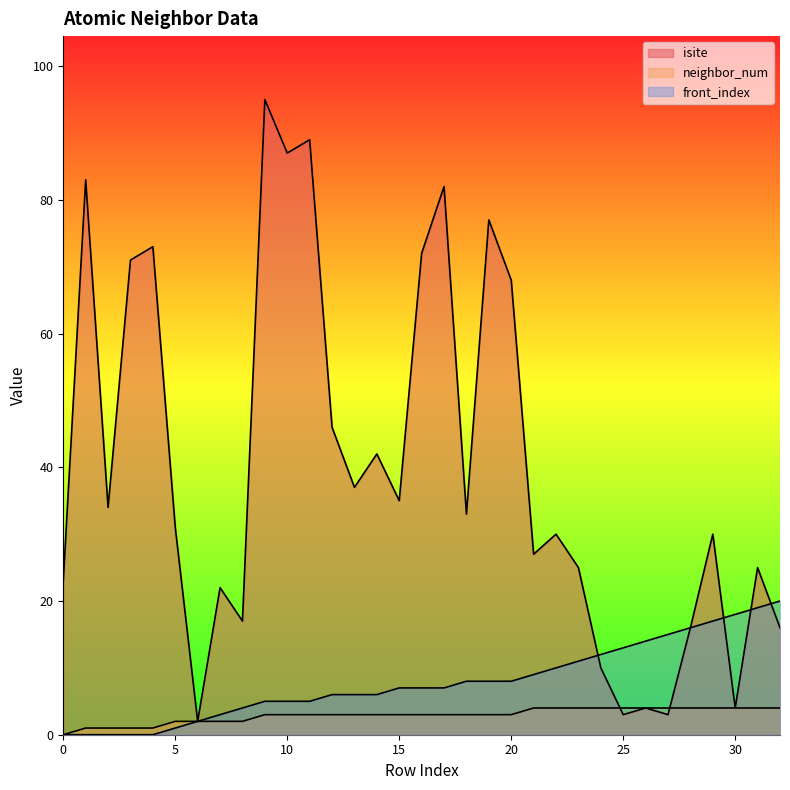

Between 7 and 10, which is larger?

10